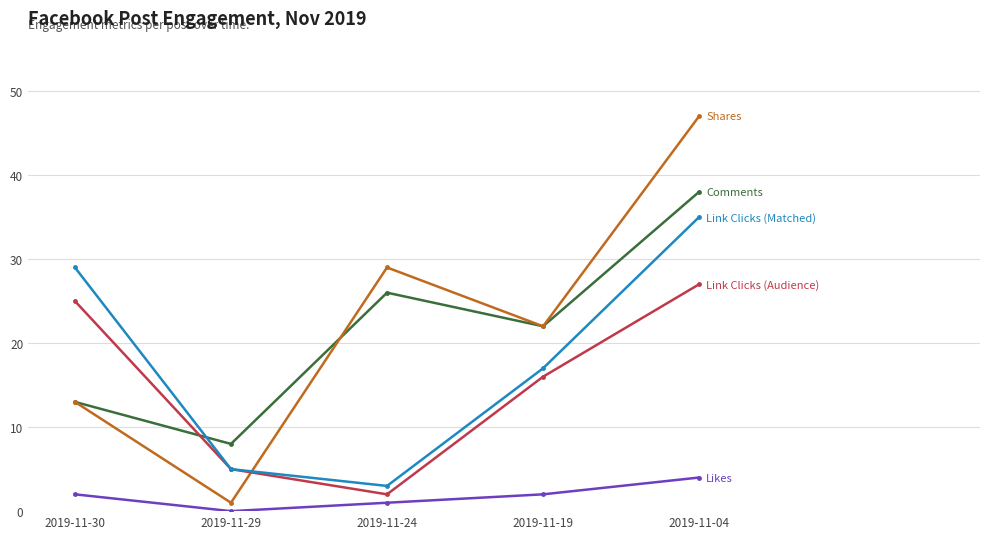

How many lines are shown in the chart?

5